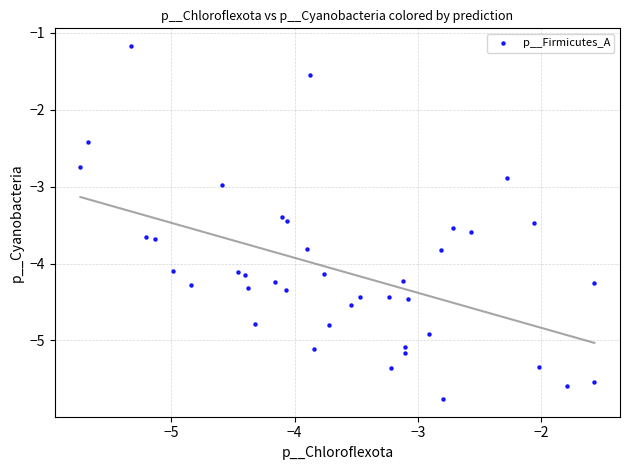

What is the range of X values (max minus min)?

4.2